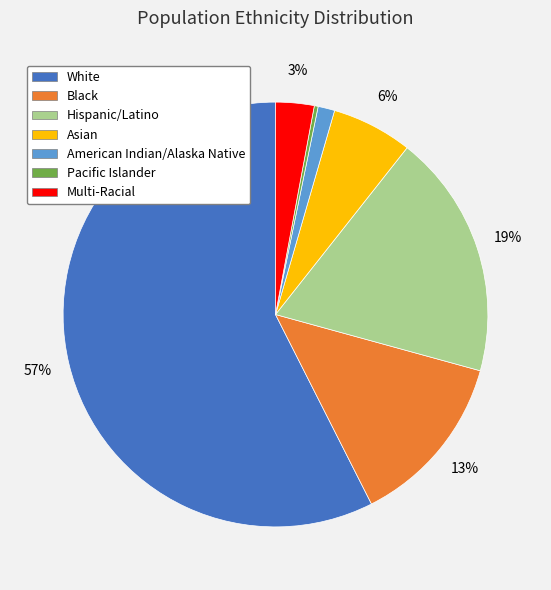

Is there a majority slice in this chart?

Yes